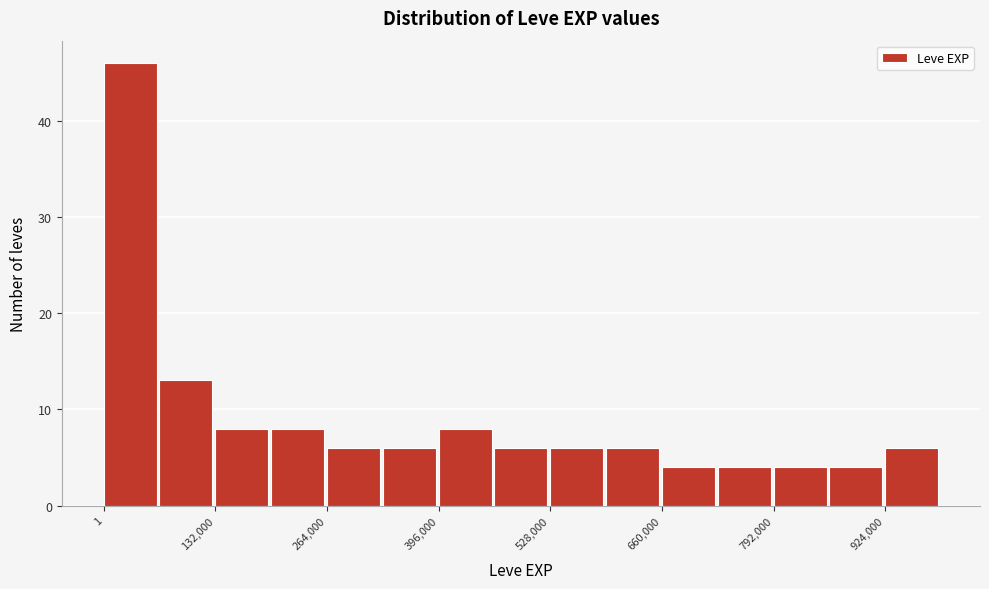

Read against the x-axis, roughly where is the centre of the tallest bar?

40000